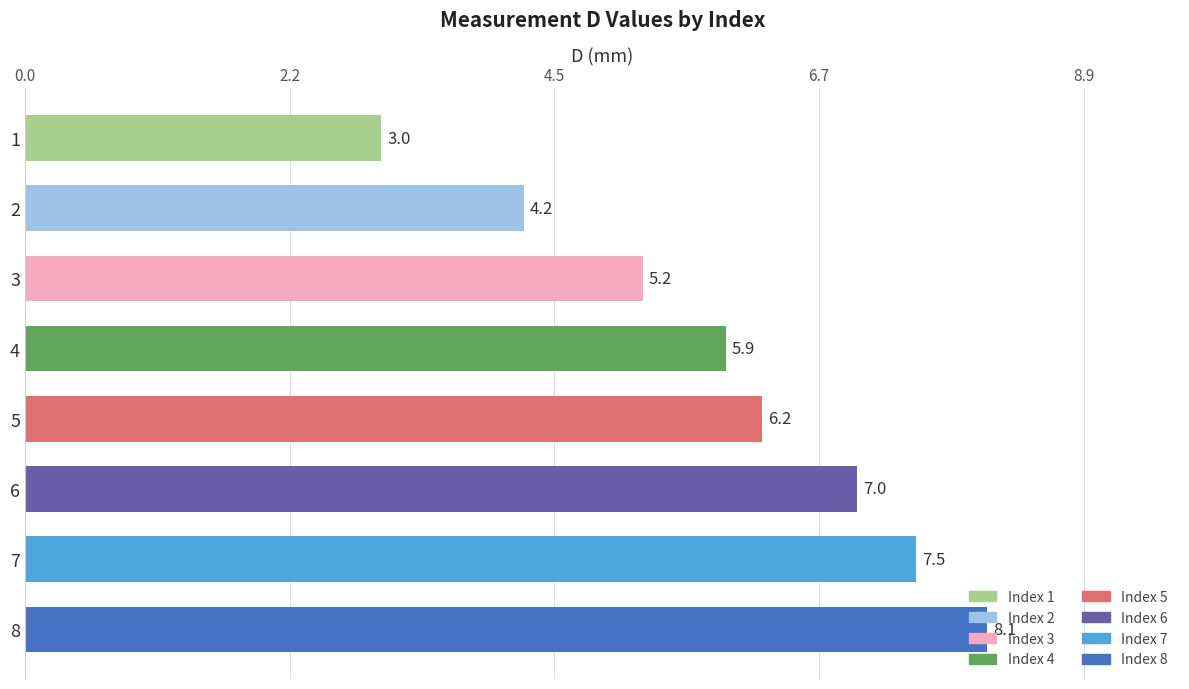

What is the value of the 7th bar from the top?

7.5